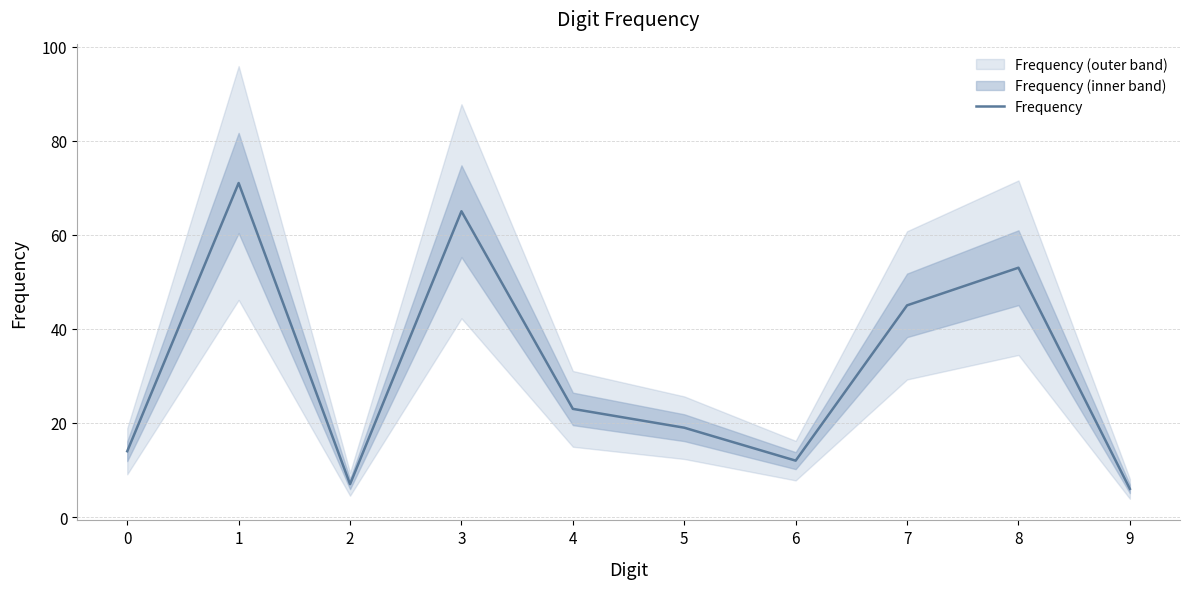

How many interior local peaks (higher than both neighbors) does the data have?

3